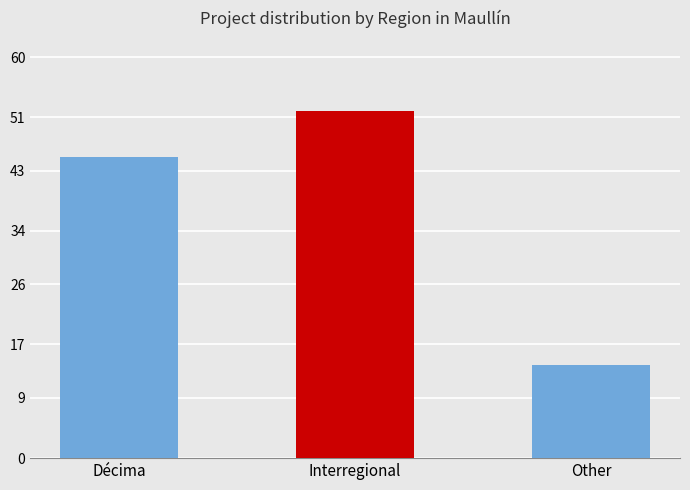

Rank the categories by value from lowest to highest.

Other, Décima, Interregional